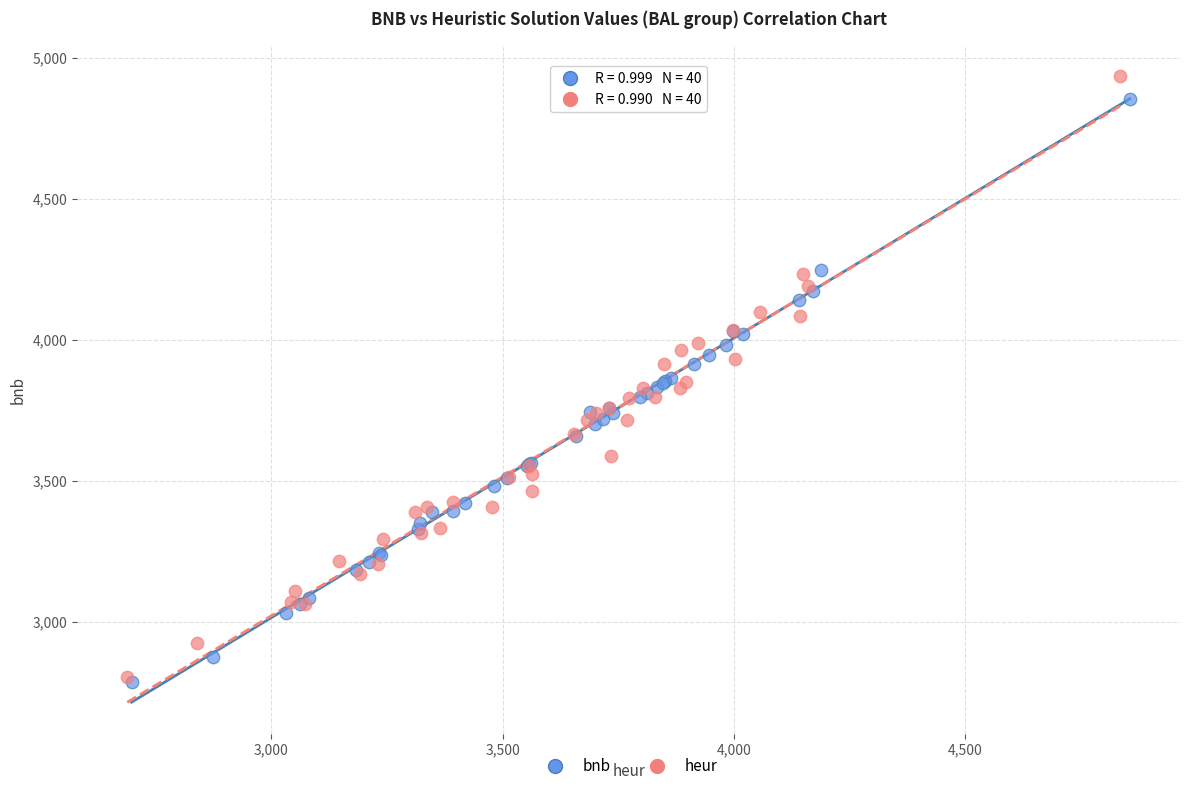

Which series has the widest spread of Y values?

heur